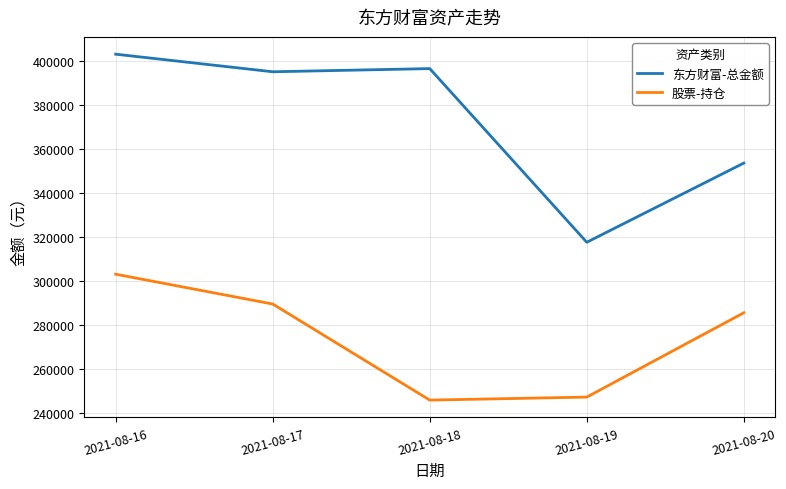

What is the maximum value shown in the chart?

403321.1